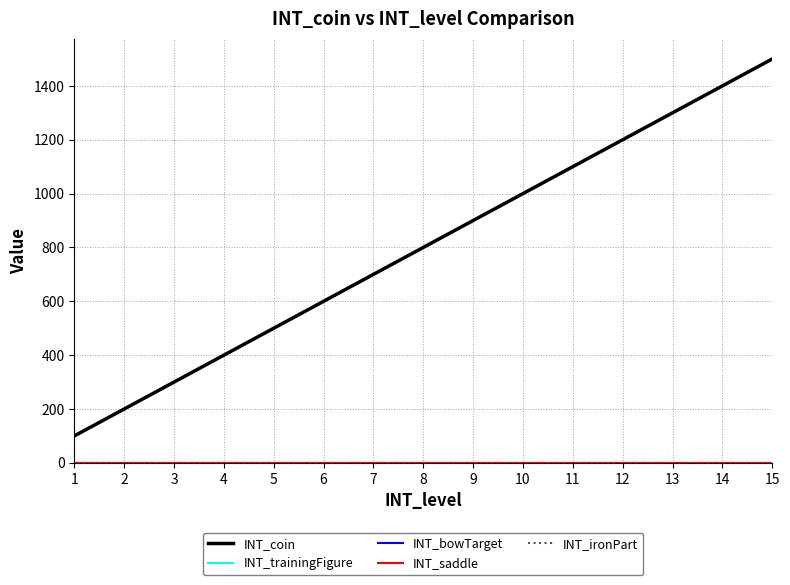

Does the chart display data point markers on the line(s)?

No